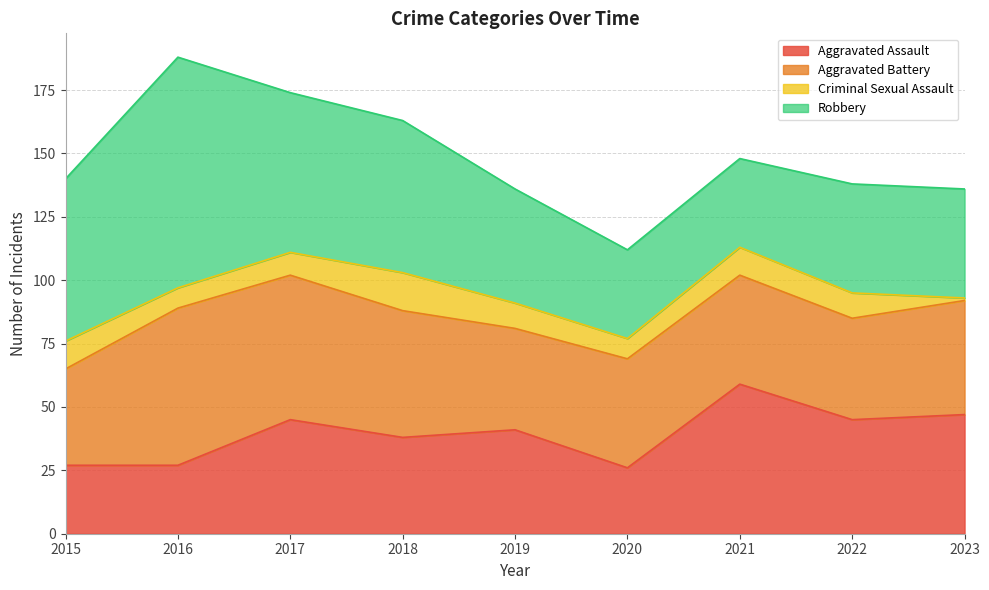

What is the sum of all Aggravated Assault values?

355